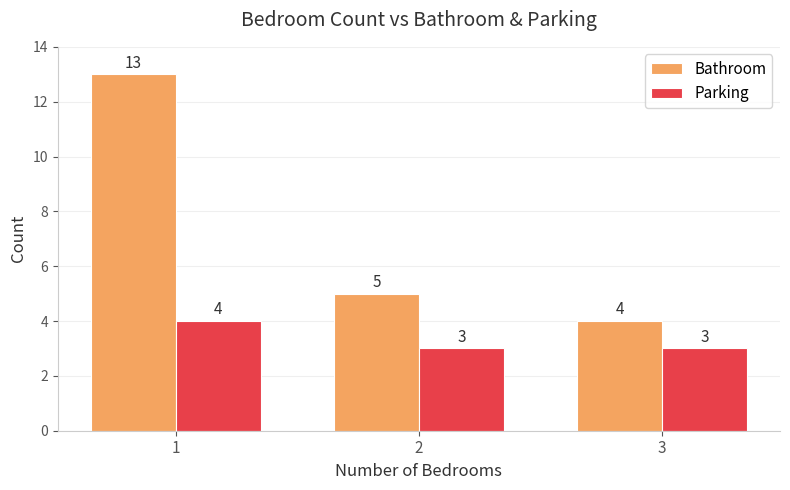

Reading right to left, what are all the values shown in this chart?

Bathroom: 3=4	2=5	1=13
Parking: 3=3	2=3	1=4